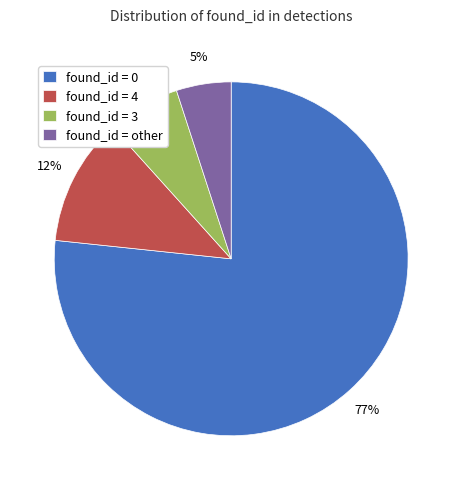

How many slices are in this pie chart?

4